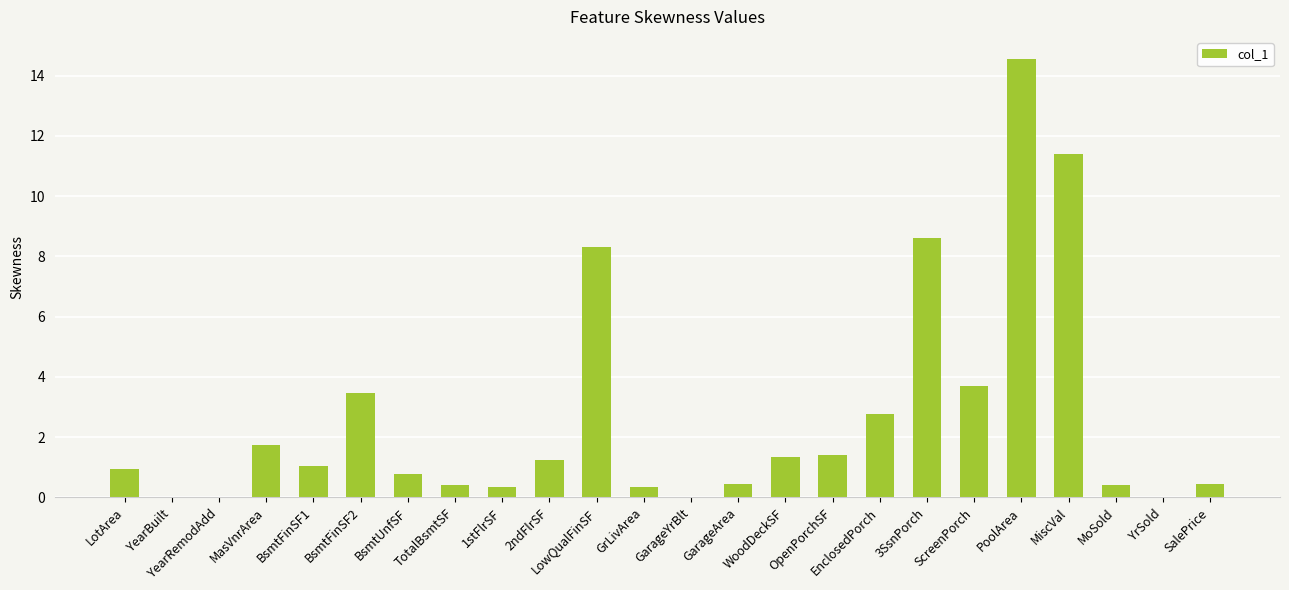

How many series are shown in this chart?

1